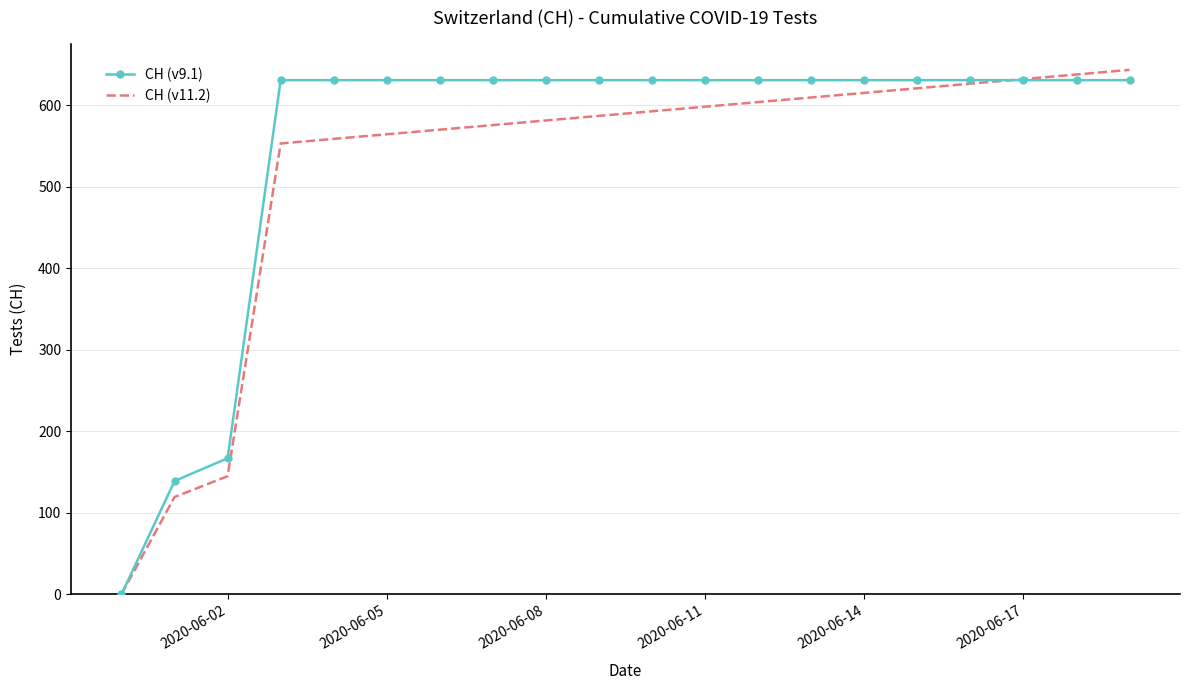

Rank the series by their average value, from highest to lowest.

CH (v9.1), CH (v11.2)